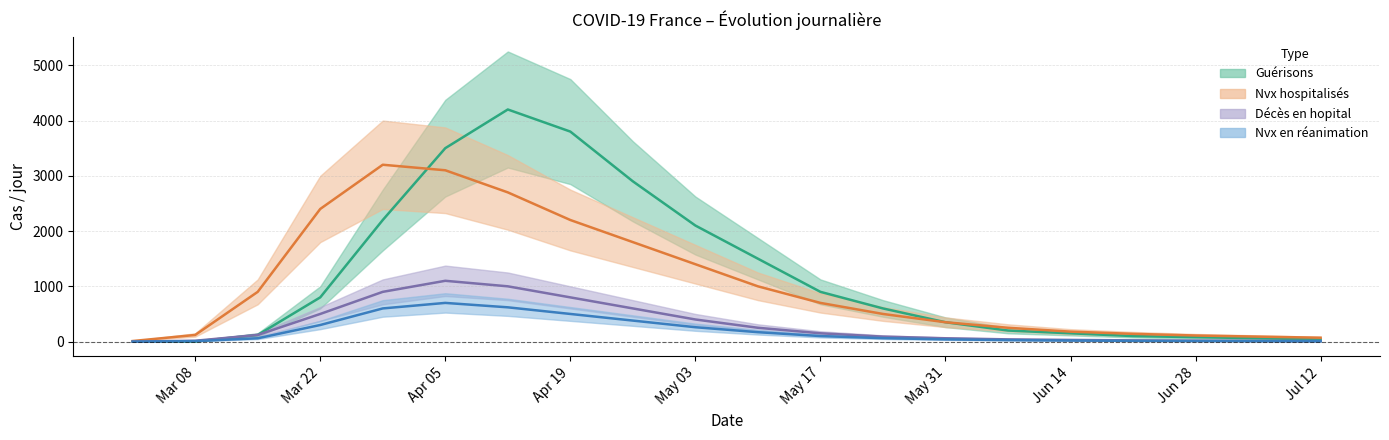

The Guérisons series shows 2661.4 at 2020-05-10. True or false?

False